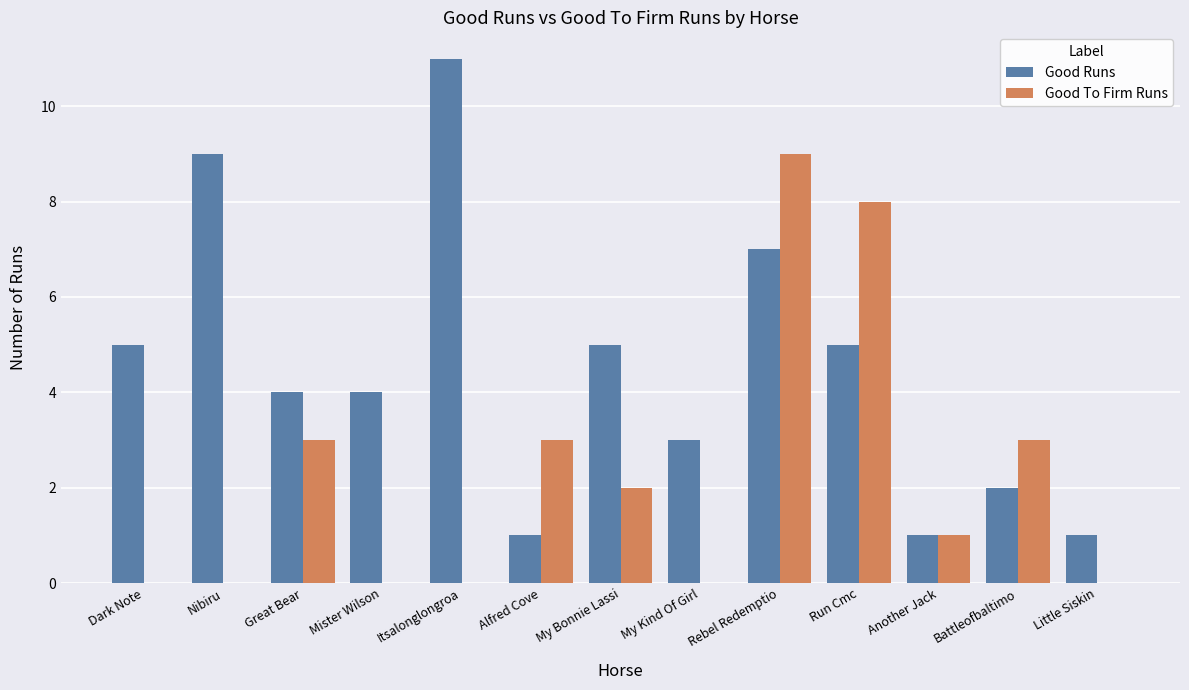

What is the sum of all Good To Firm Runs values?

29